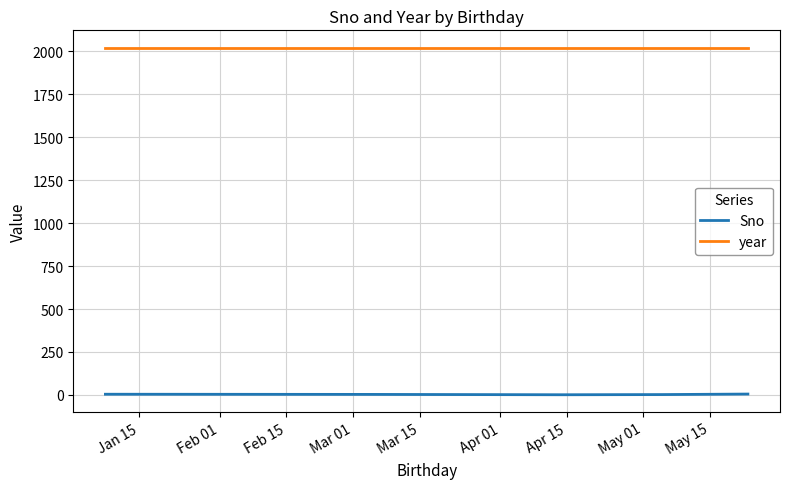

True or false: Sno and year intersect in this chart.

False